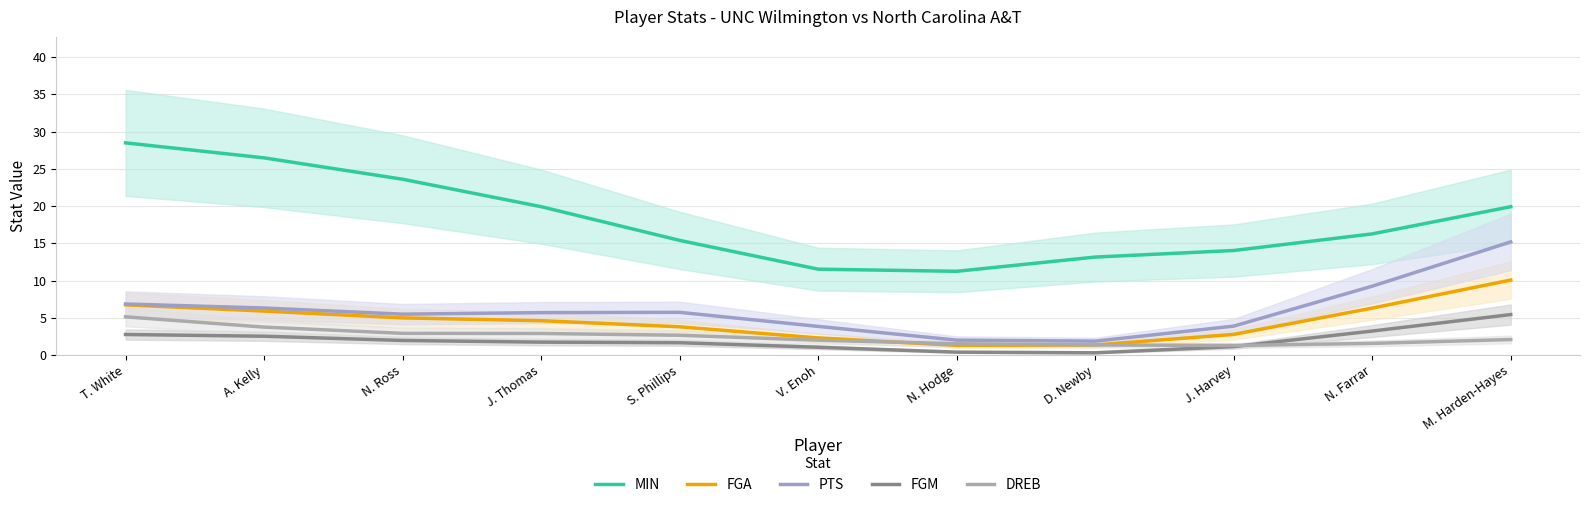

Which series changed the most between J. Thomas and J. Harvey?

MIN